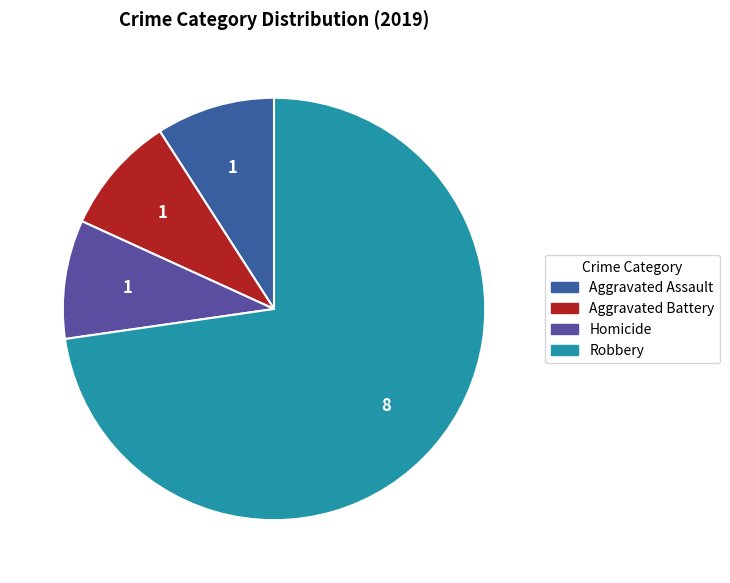

How many segments does this pie chart have?

4